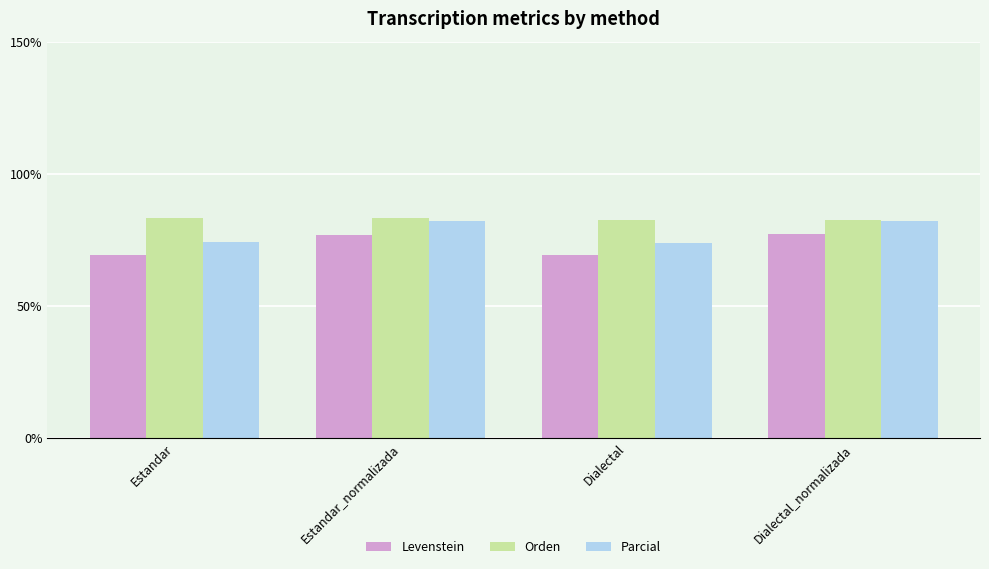

What is the approximate value of Levenstein at Estandar_normalizada?

76.9